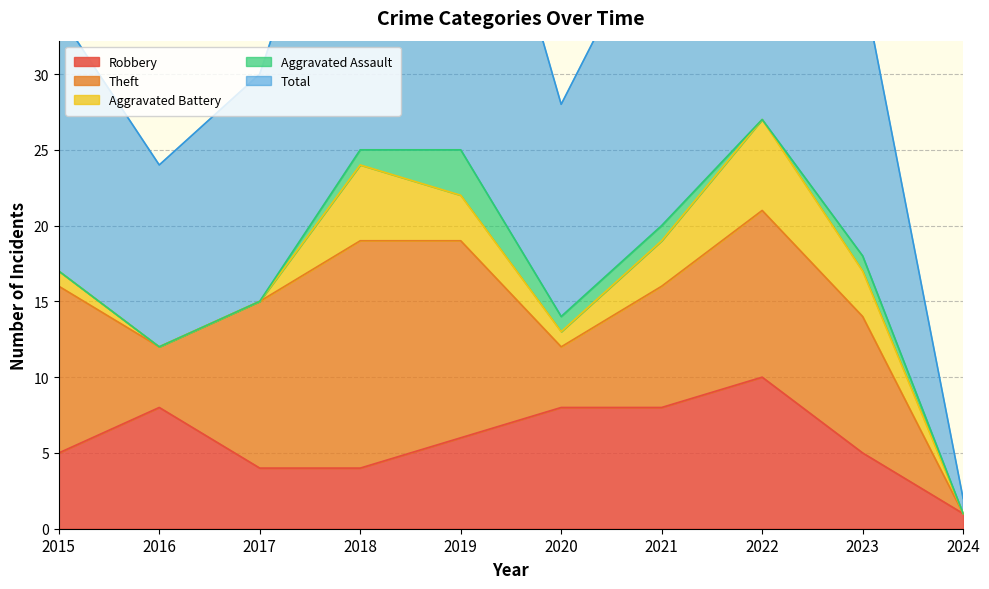

Is it true that Robbery equals 6 at 2019?

True